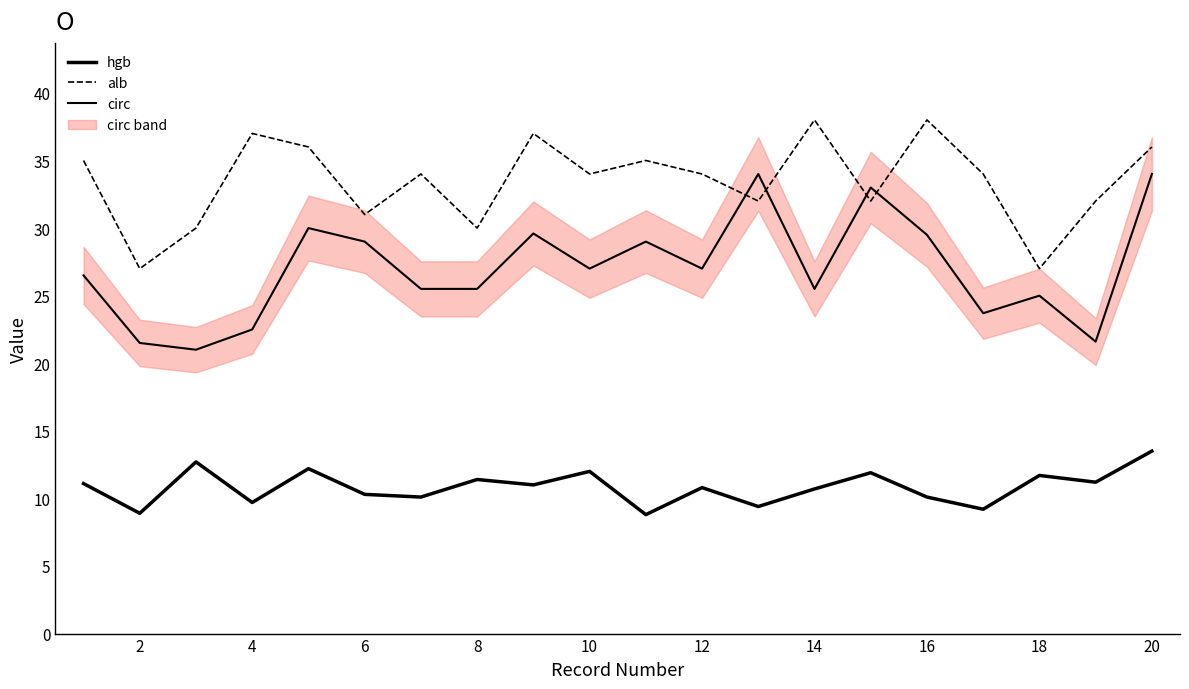

True or false: circ and hgb intersect in this chart.

False